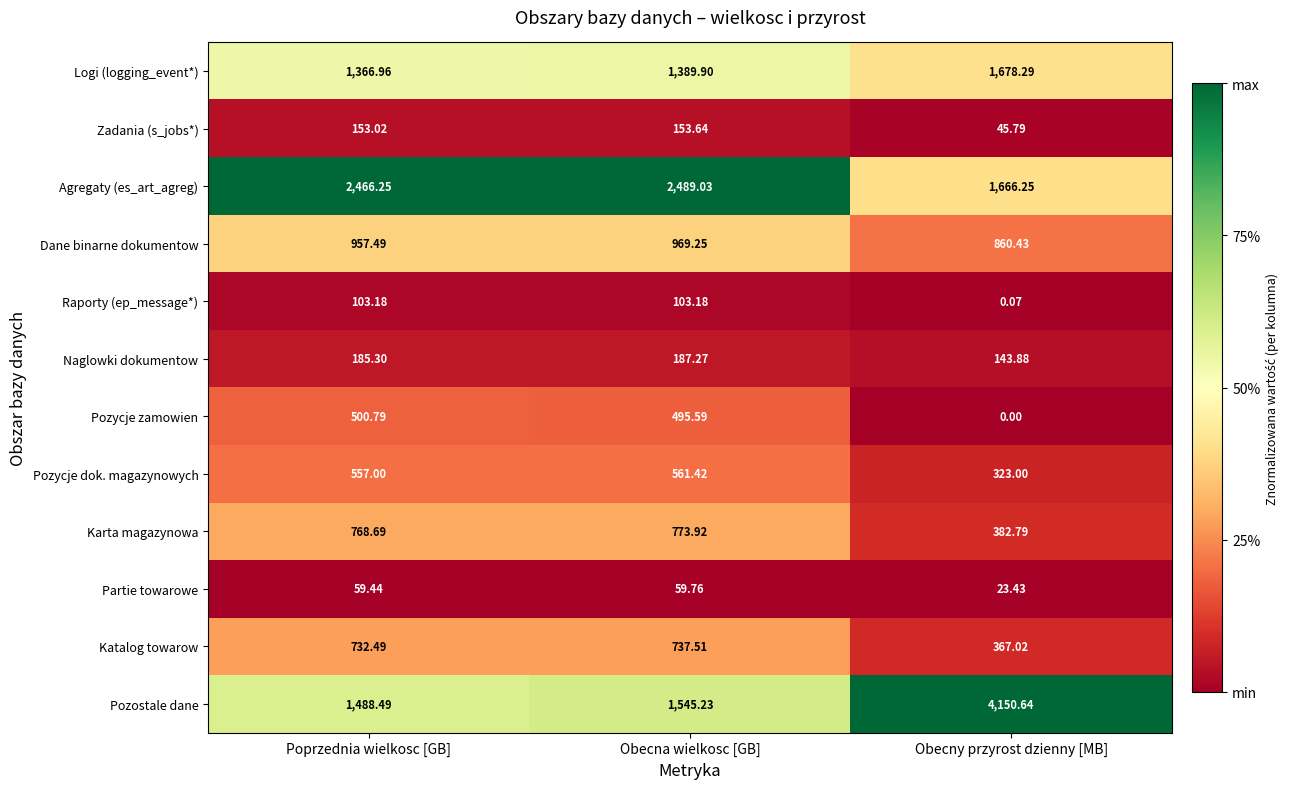

At which category is the sum across all series the highest?

Obecny przyrost dzienny [MB]